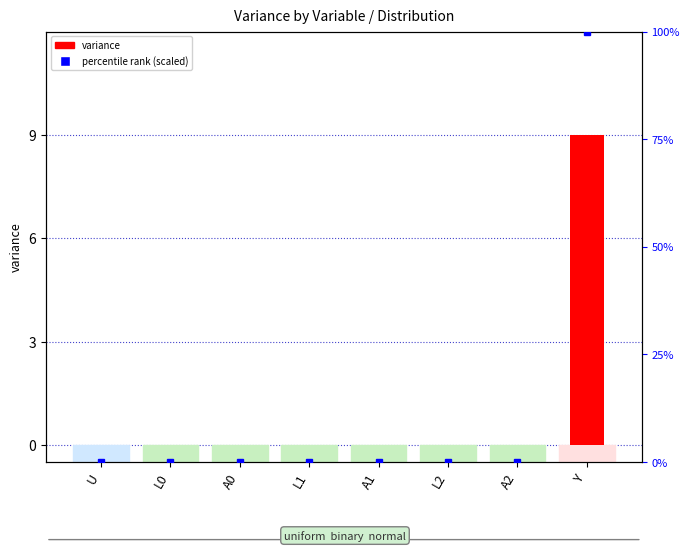

List the labels in order of value, smallest first.

U, L0, A0, L1, A1, L2, A2, Y